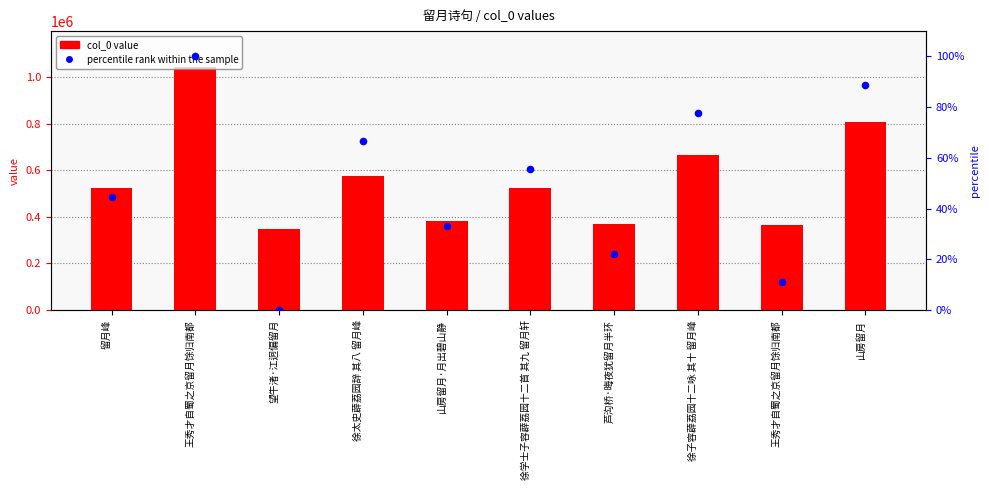

Is the value of percentile rank within the sample at 留月峰 greater than the value of col_0 value at 留月峰?

No